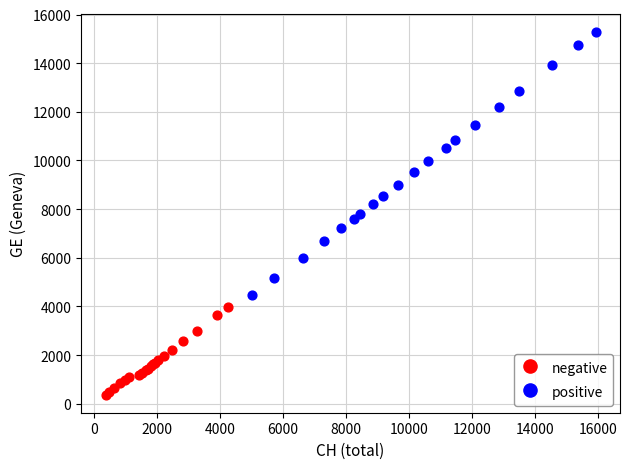

Which series reaches the maximum Y coordinate?

positive